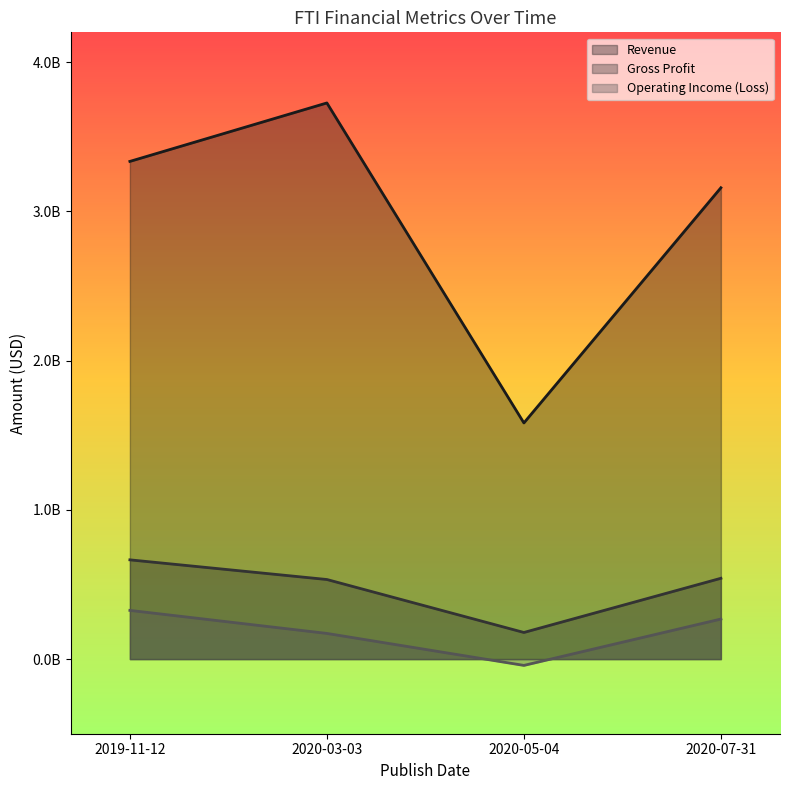

True or false: Gross Profit and Revenue intersect in this chart.

False